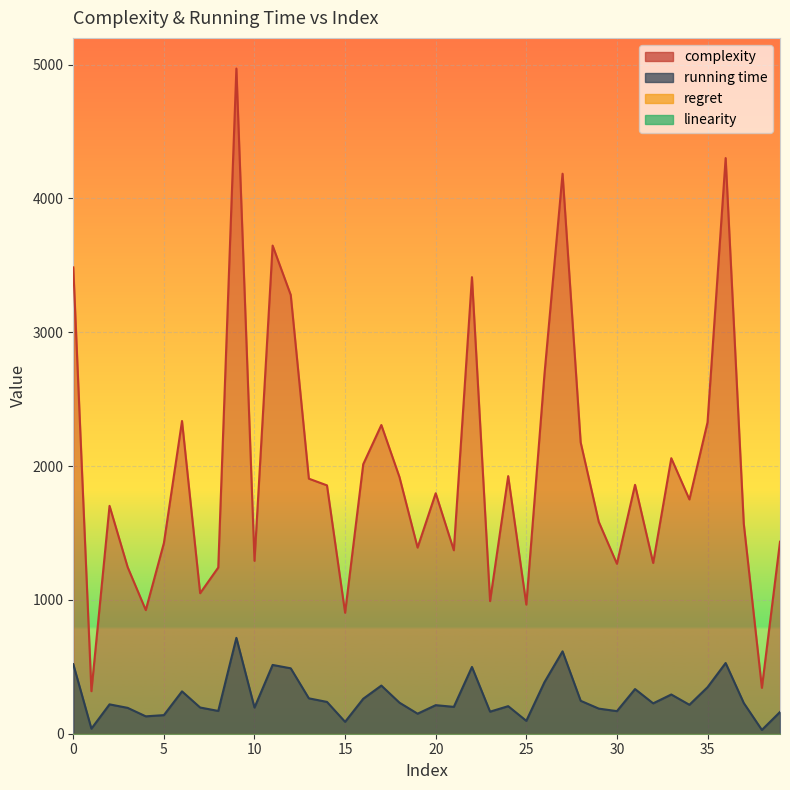

Is it true that complexity equals 1860.0 at 31?

True